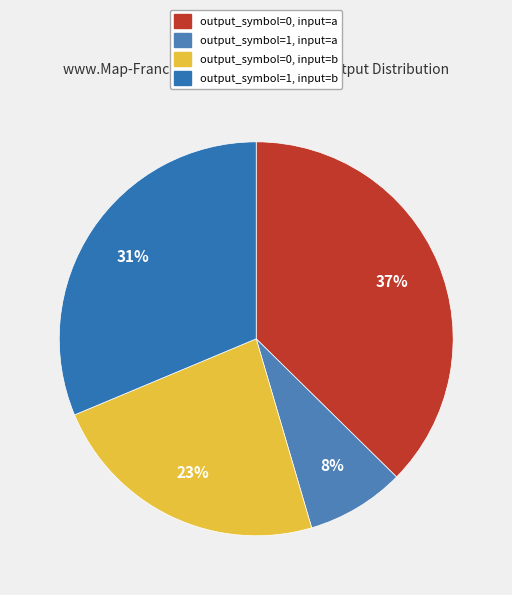

How many segments does this pie chart have?

4